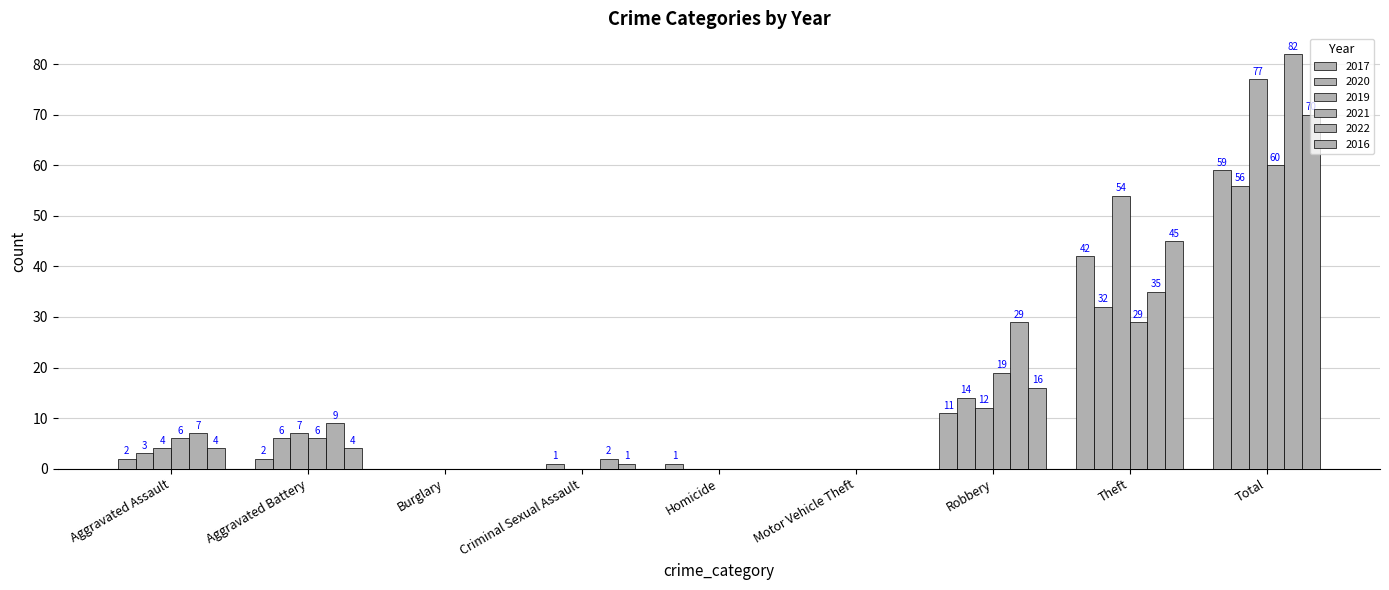

The value of 2022 at Theft is 9. True or false?

False